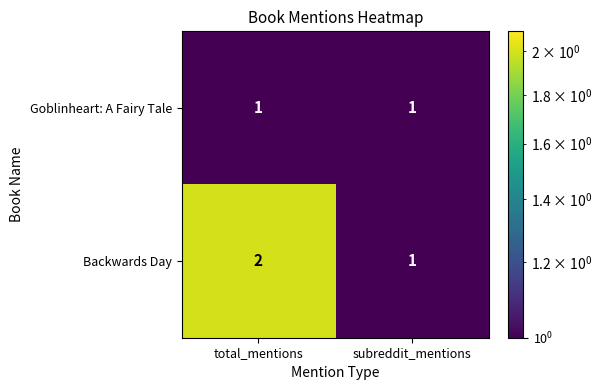

Which series changed the most between total_mentions and subreddit_mentions?

Backwards Day